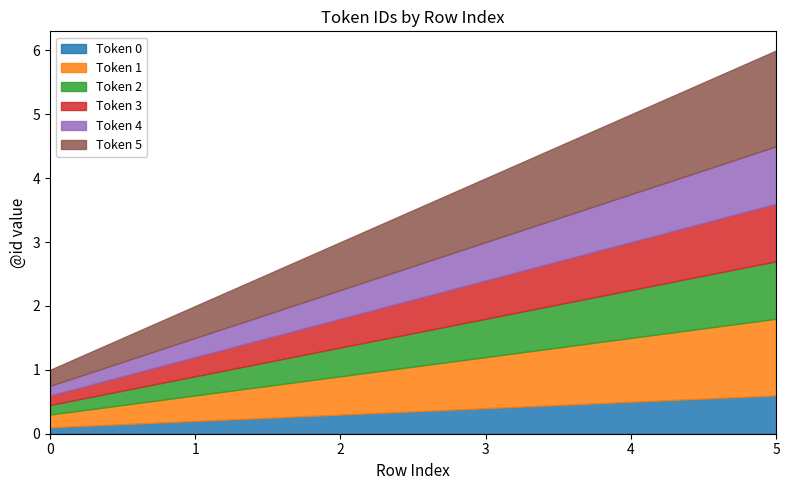

Does the chart have visible grid lines?

No